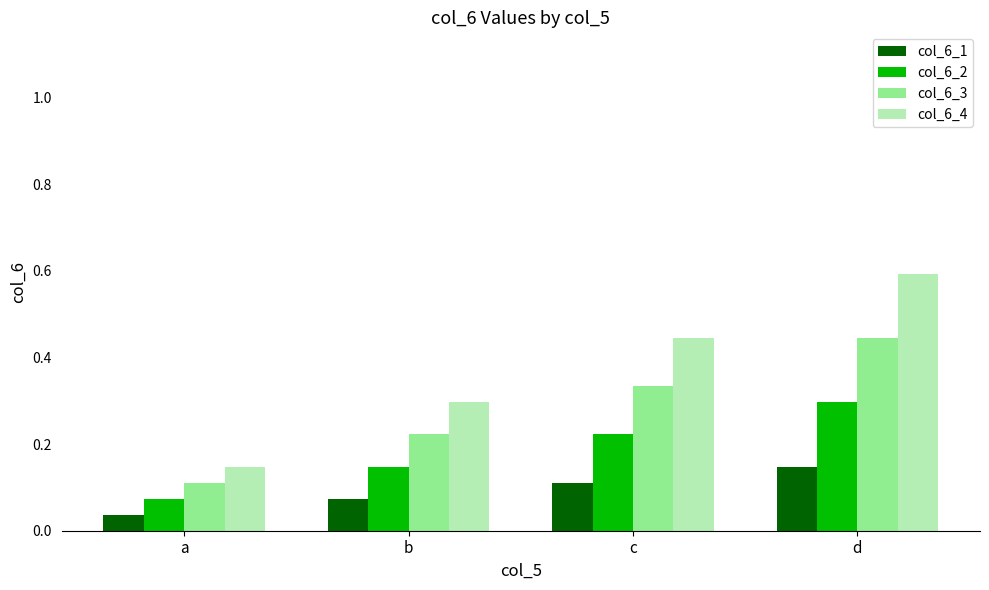

Which series has the largest range (max minus min)?

col_6_4